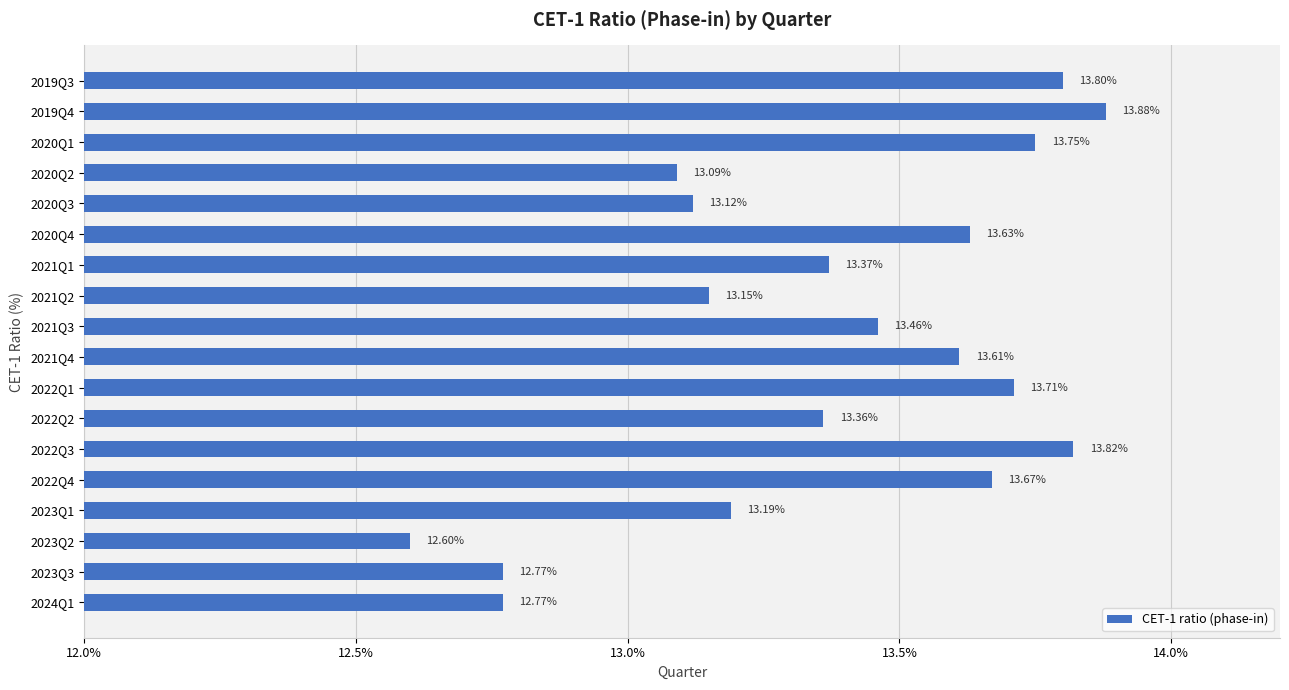

What is the ratio of the value at 2021Q3 to the value at 2023Q2?

1.1